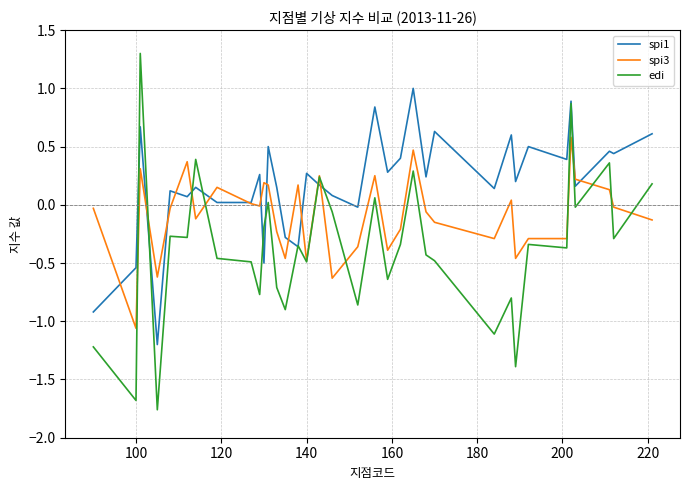

Which series has the largest range (max minus min)?

edi